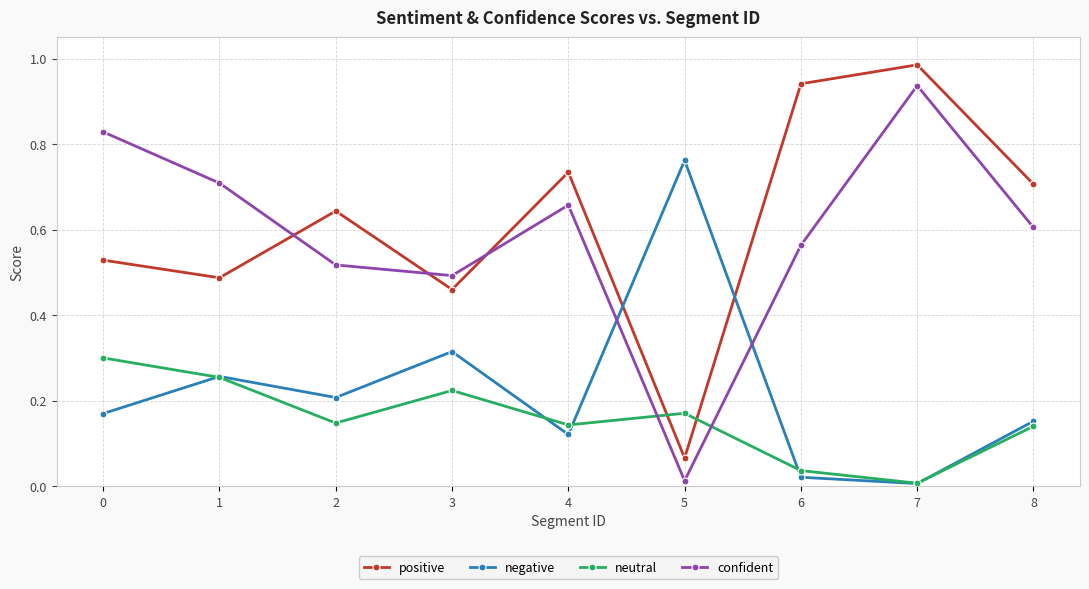

List the series in order of their peak value, highest first.

positive, confident, negative, neutral